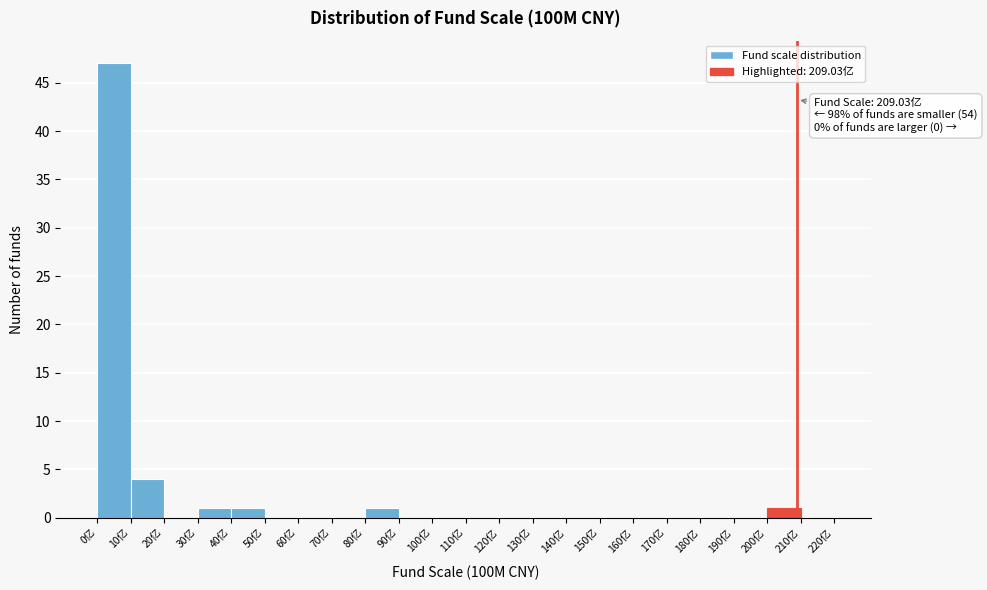

Over which range of the x-axis is the bar tallest?

0 to 10